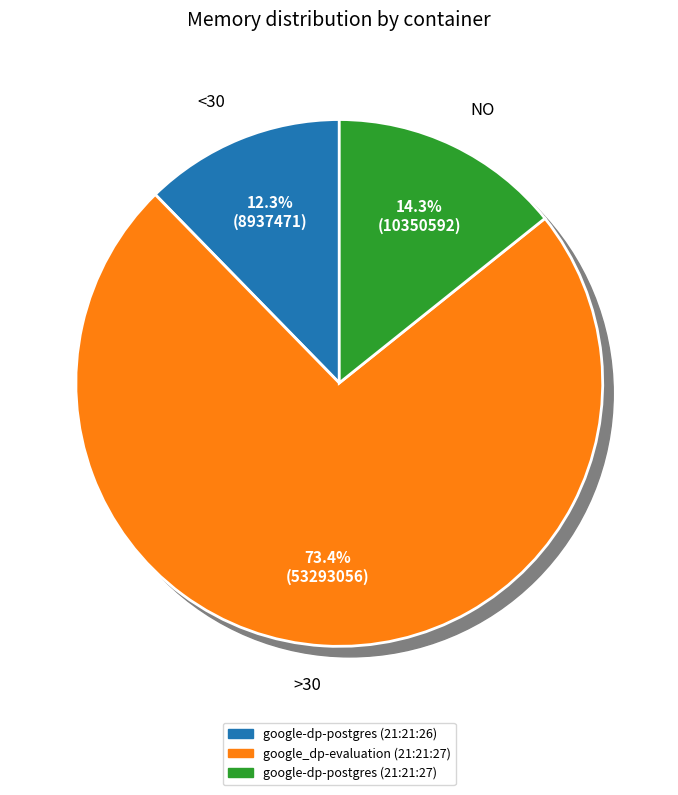

What percentage is the google_dp-evaluation (21:21:27) slice, to the nearest percent?

73%